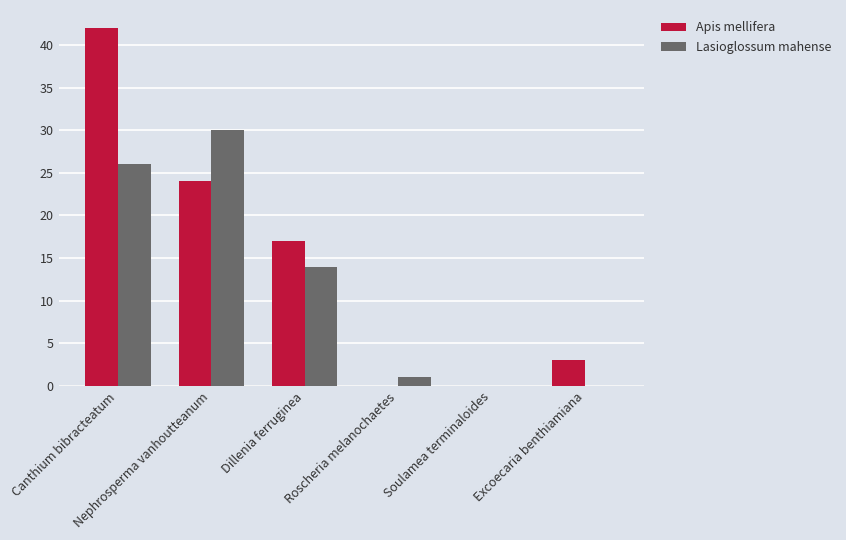

What is the sum of all Lasioglossum mahense values?

71